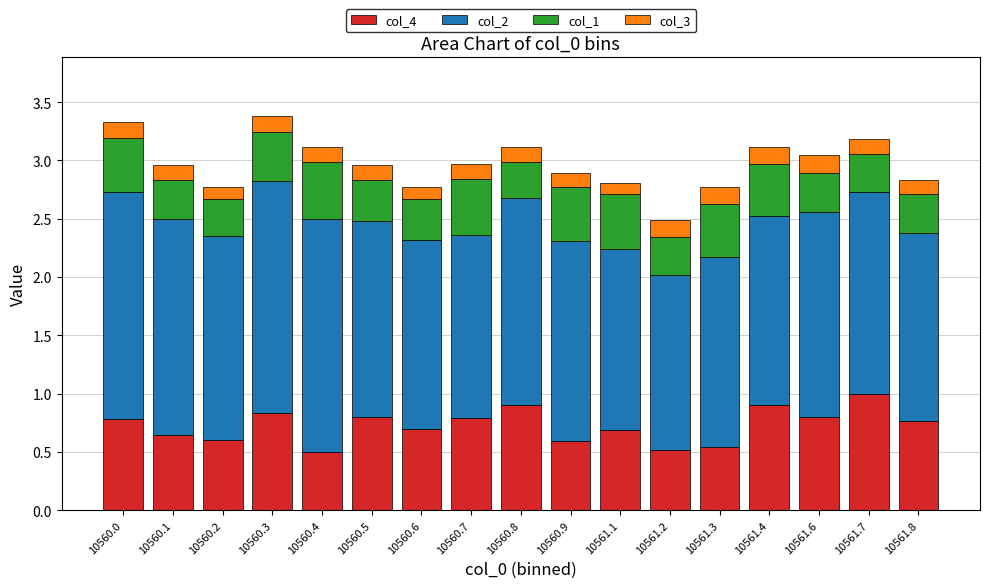

What is the average value of the col_4 series?

0.7